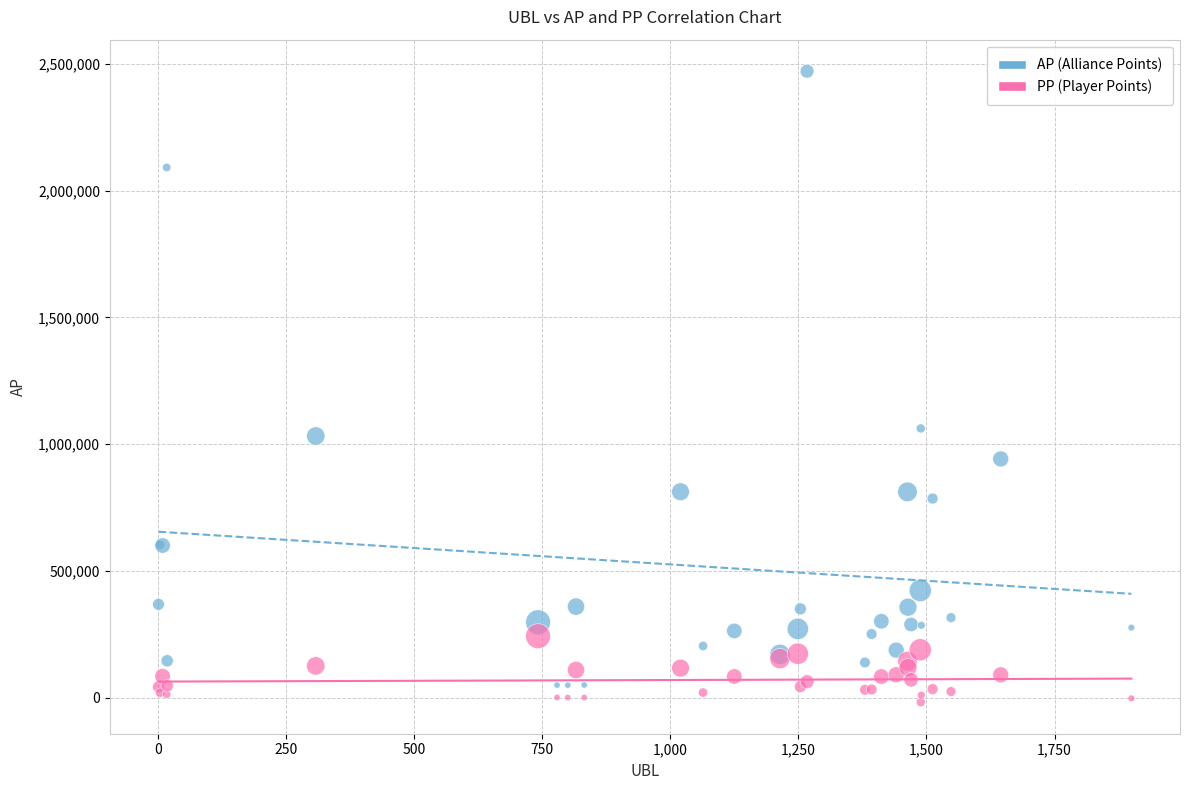

In the AP (Alliance Points) series, what Y value is closest to 1260287?

1062116